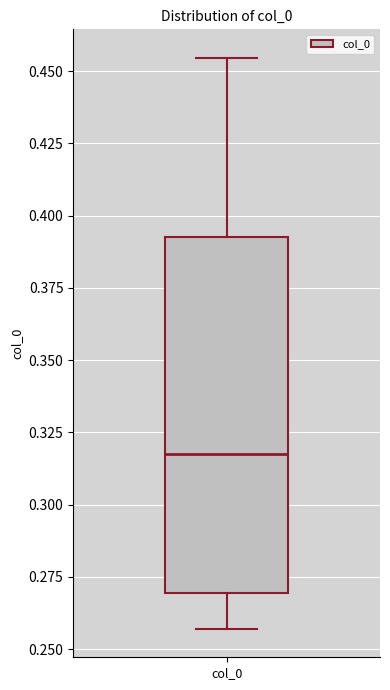

Read this box plot against the y-axis: the position of the median line, the range covered by the box, and the ends of both whiskers. The values are not printed on the chart, so give them approximately, as read against the axis.

median 0.315, box 0.270 to 0.390, whiskers 0.255 to 0.455